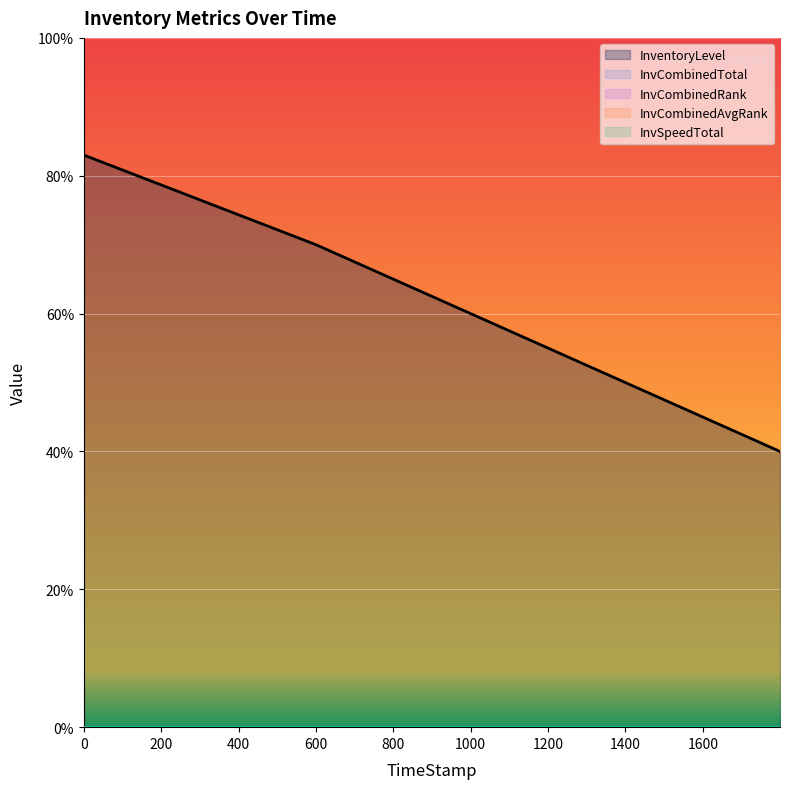

Does the chart display data point markers on the line(s)?

No